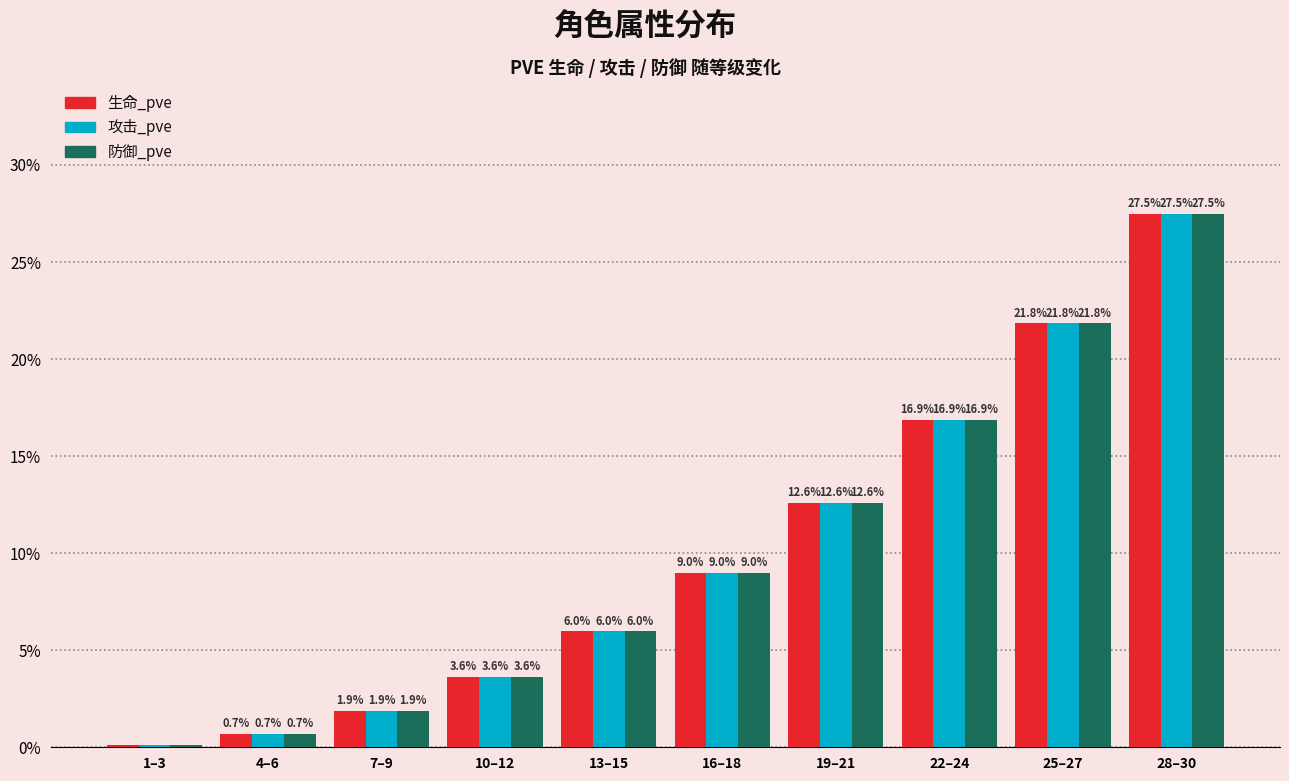

List the labels in order of 攻击_pve value, largest first.

28–30, 25–27, 22–24, 19–21, 16–18, 13–15, 10–12, 7–9, 4–6, 1–3